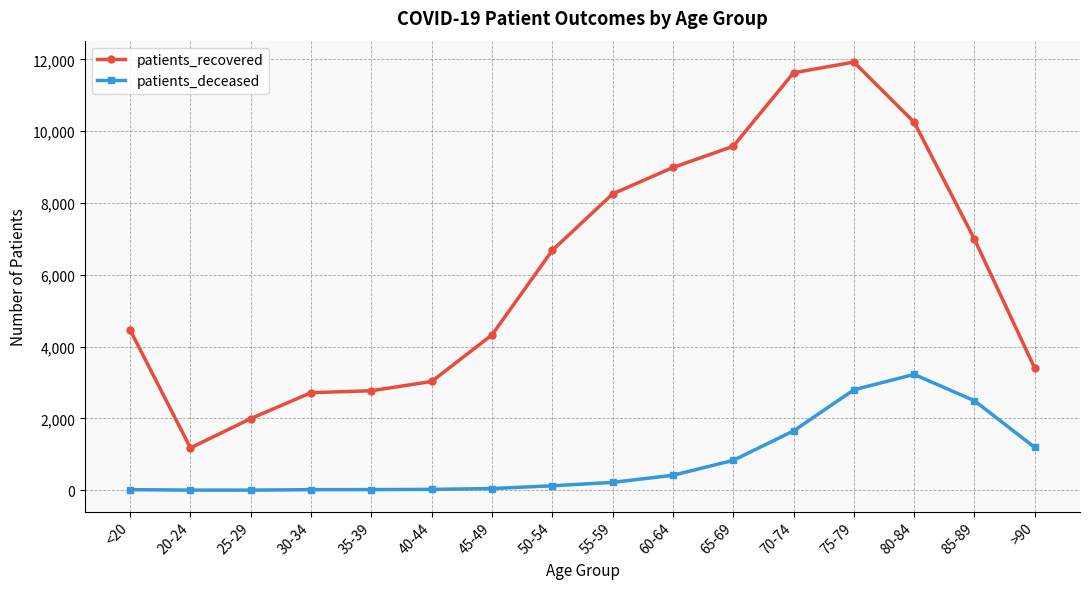

Between 30-34 and 45-49, which series saw the biggest shift?

patients_recovered